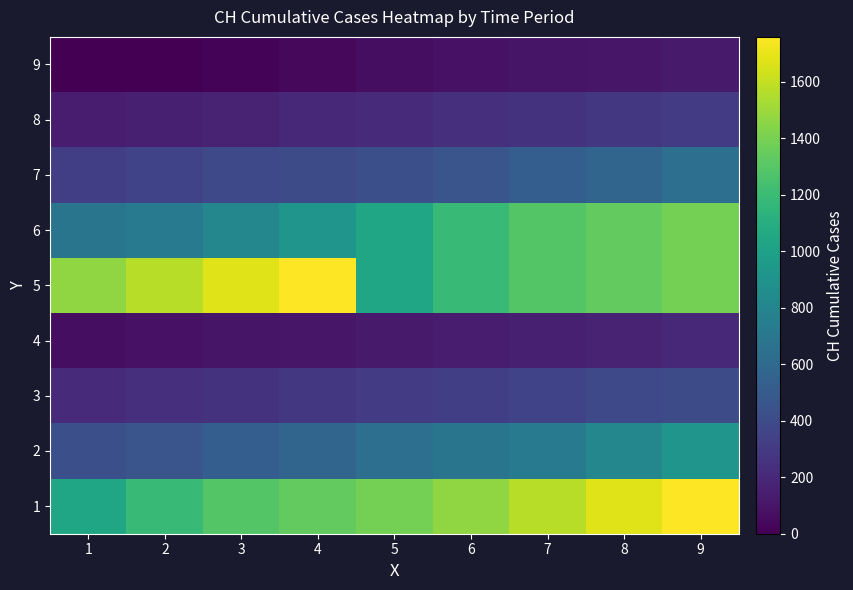

Which series has the largest range (max minus min)?

5